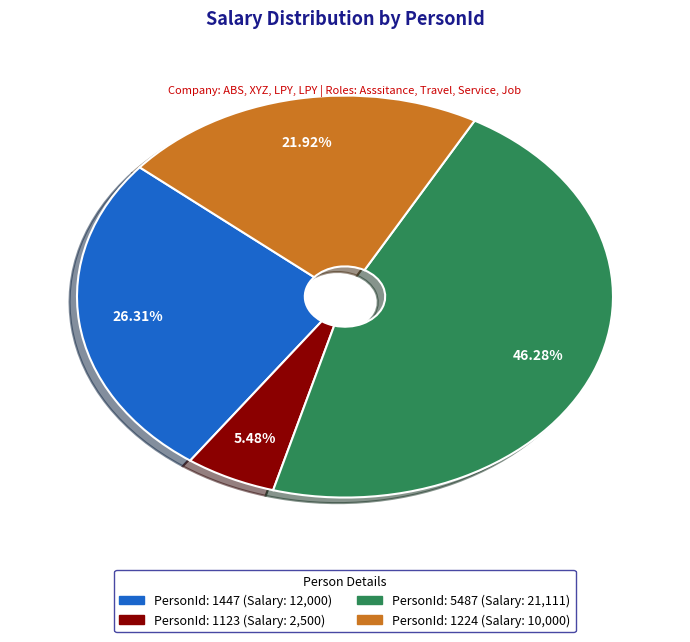

Is there a majority slice in this chart?

No